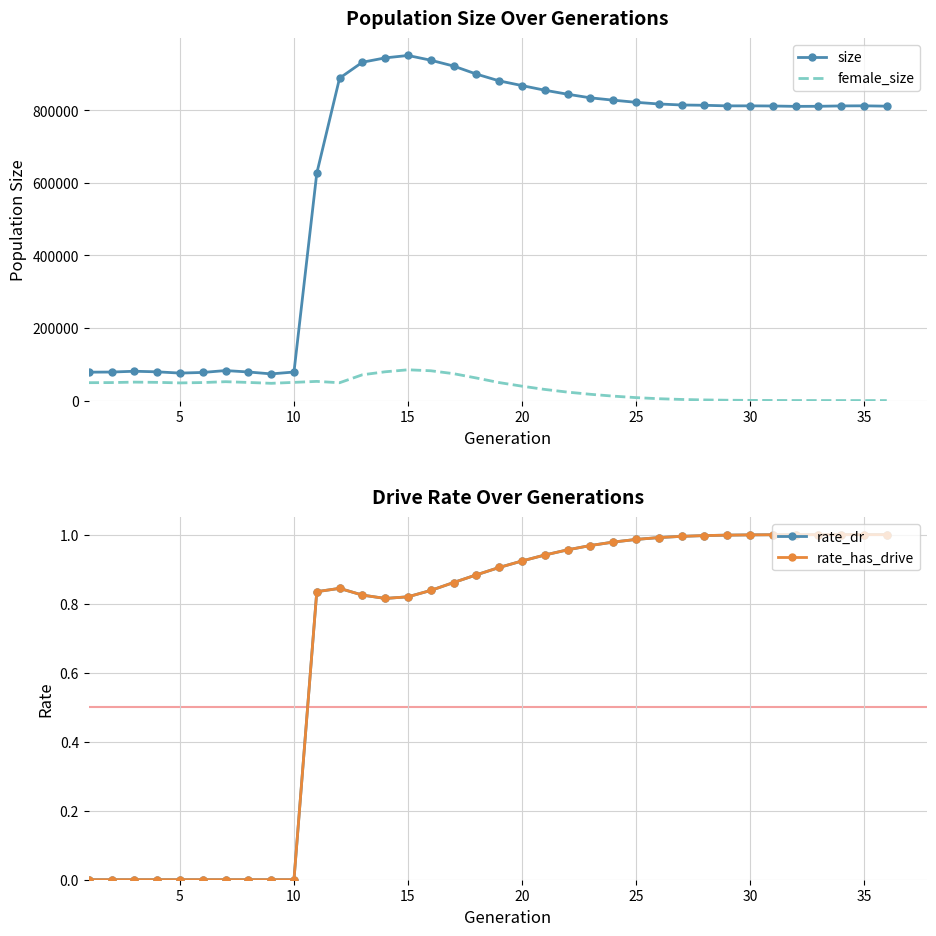

True or false: rate_has_drive and size intersect in this chart.

False